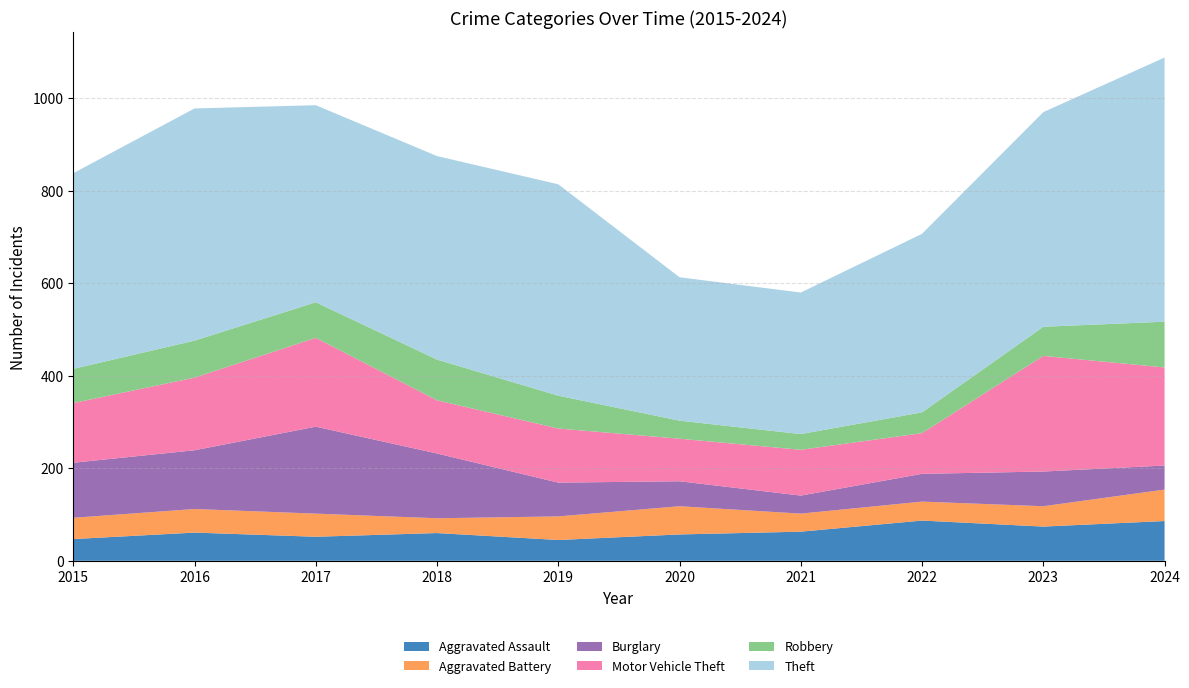

Reading left to right, list all the values displayed in this chart.

Aggravated Assault: 2015=47	2016=61	2017=52	2018=60	2019=45	2020=57	2021=63	2022=87	2023=74	2024=86
Aggravated Battery: 2015=46	2016=51	2017=50	2018=32	2019=51	2020=61	2021=39	2022=41	2023=44	2024=68
Burglary: 2015=119	2016=127	2017=188	2018=140	2019=73	2020=54	2021=39	2022=60	2023=75	2024=52
Motor Vehicle Theft: 2015=129	2016=157	2017=192	2018=115	2019=117	2020=92	2021=99	2022=88	2023=250	2024=212
Robbery: 2015=74	2016=80	2017=77	2018=88	2019=71	2020=39	2021=34	2022=45	2023=63	2024=99
Theft: 2015=423	2016=502	2017=426	2018=440	2019=457	2020=310	2021=306	2022=386	2023=464	2024=571